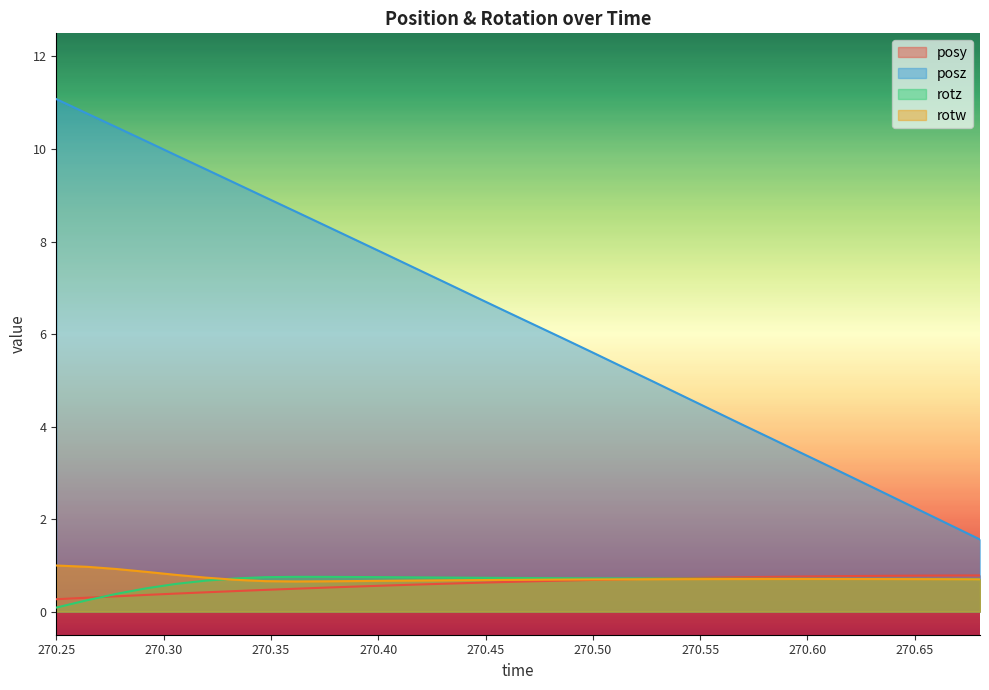

How many series are shown in this chart?

4